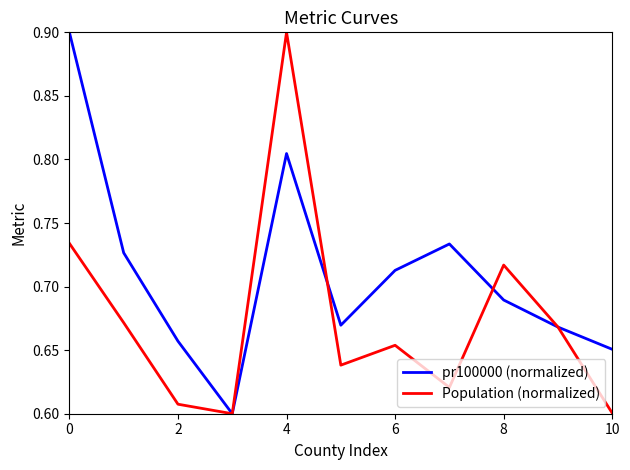

Which series has the largest total across all categories?

pr100000 (normalized)